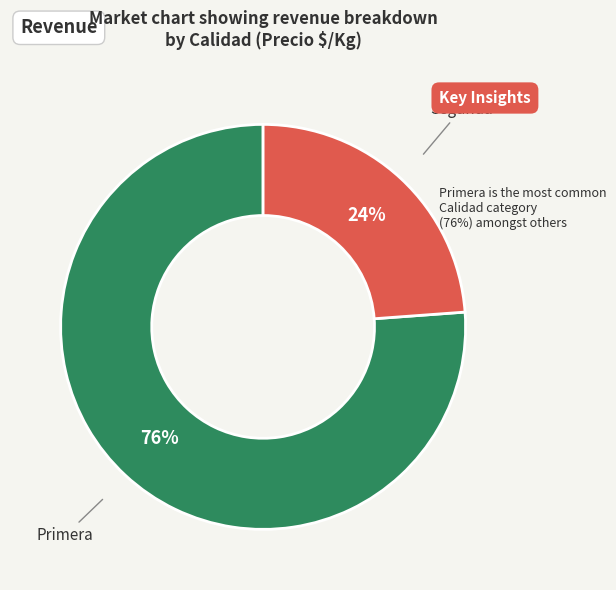

Does any single category account for the majority?

Yes